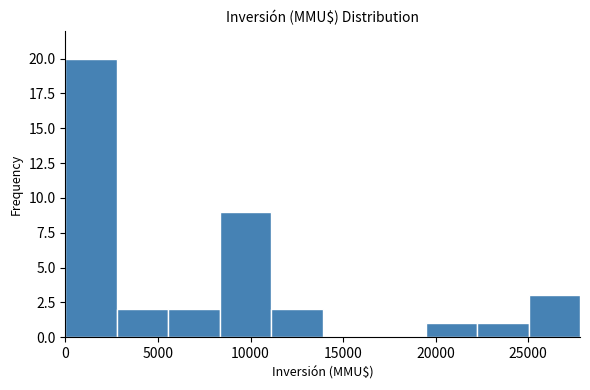

What is the height of the bar covering 19500 to 22000 on the x-axis? Neither the bar edges nor the heights are printed on the chart, so give them approximately, as read against the axes.

1